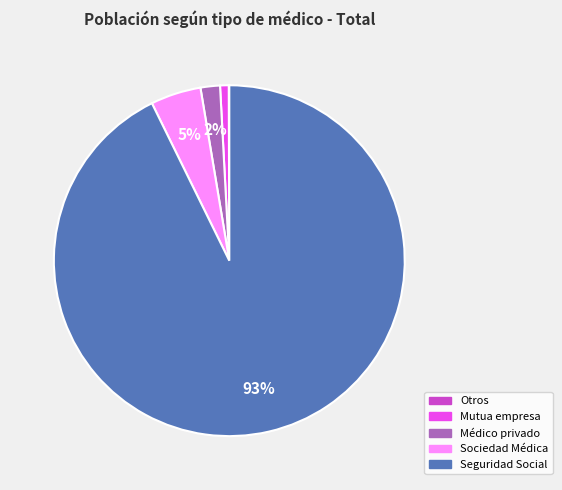

Which slice is the largest?

Seguridad Social